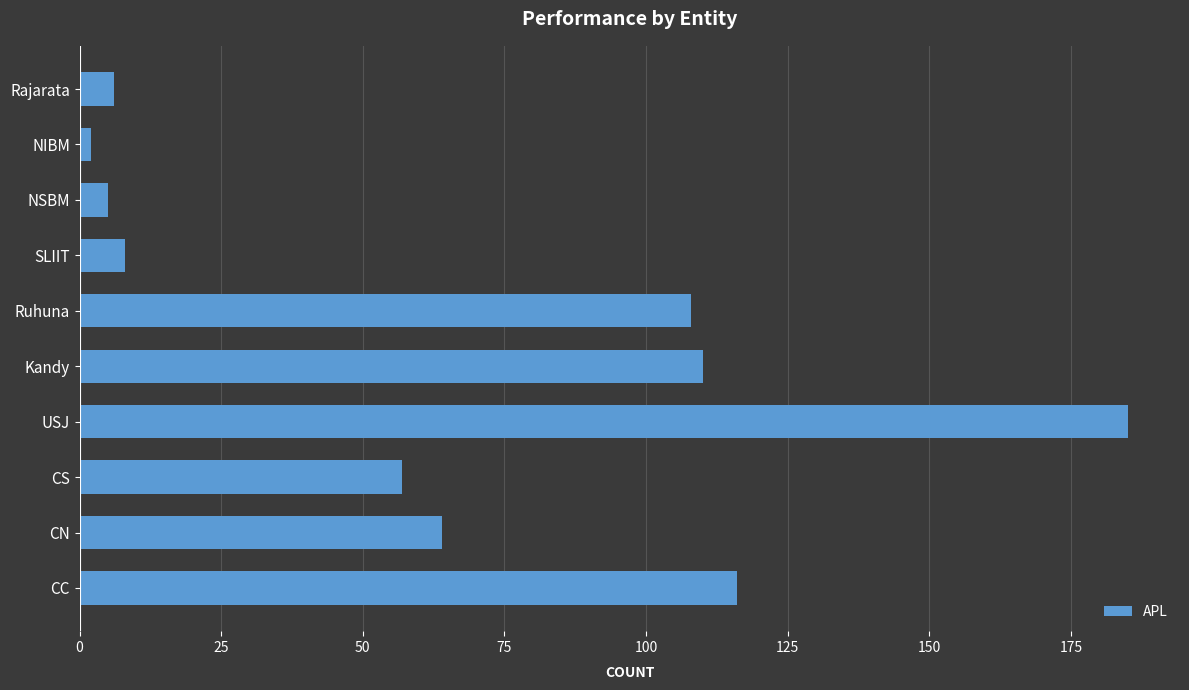

What is the difference between the maximum and second lowest values?

180